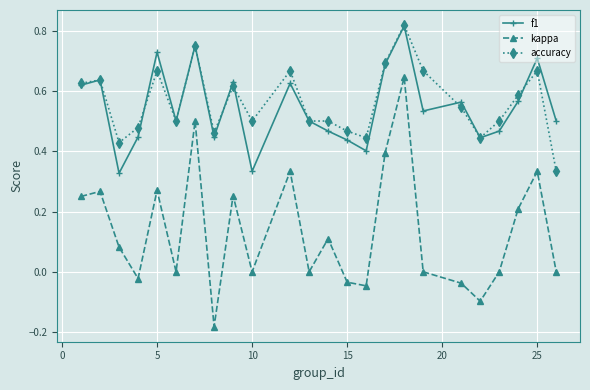

How many accuracy values are between 0 and 1?

24